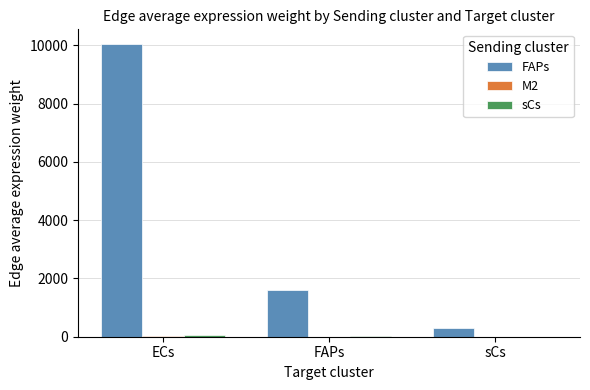

Where is FAPs nearest to the value 5164?

FAPs